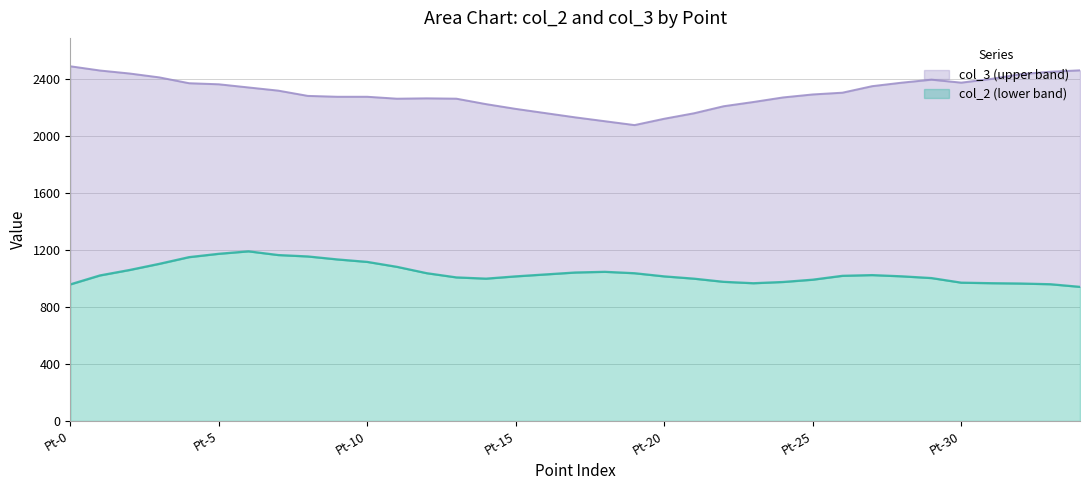

Reading left to right, what are all the values shown in this chart?

col_2: 959.9	1023.0	1061.3	1104.5	1151.5	1175.0	1192.3	1166.2	1156.3	1135.2	1117.9	1083.3	1038.7	1009.0	1000.3	1016.3	1029.9	1043.5	1048.4	1038.4	1016.2	1000.2	978.0	968.2	976.9	993.0	1020.2	1025.3	1016.6	1004.3	972.1	968.4	966.0	961.1	942.6
col_3: 2492.9	2463.1	2442.0	2414.8	2373.9	2366.4	2344.1	2321.9	2284.8	2278.6	2278.7	2265.1	2267.7	2265.2	2226.9	2193.5	2163.7	2134.0	2106.8	2079.6	2124.2	2162.6	2212.1	2241.8	2273.9	2294.9	2307.3	2353.0	2377.8	2398.8	2377.9	2403.9	2437.3	2454.6	2464.5